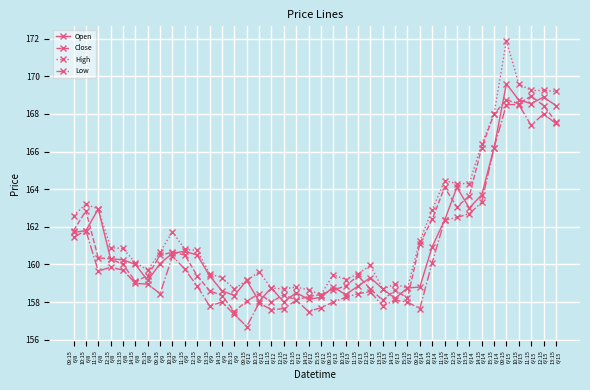

True or false: Low and High cross at least once.

False